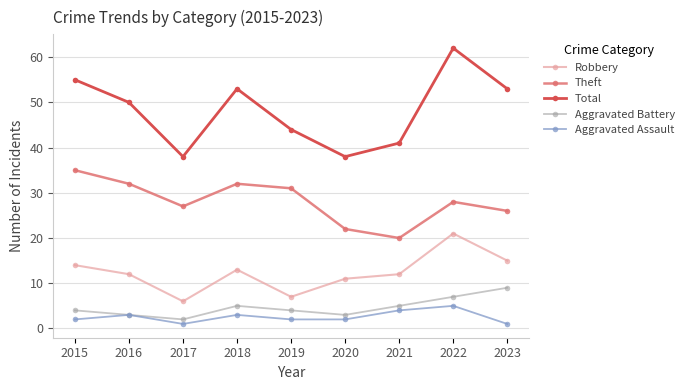

How many series are shown in this chart?

5